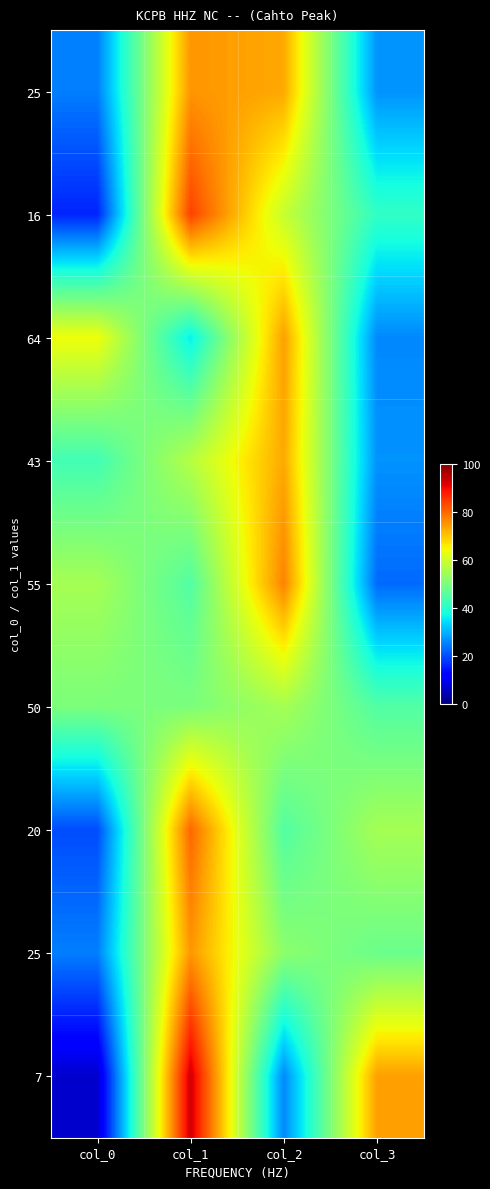

At which category does the chart reach its peak across all series?

col_1